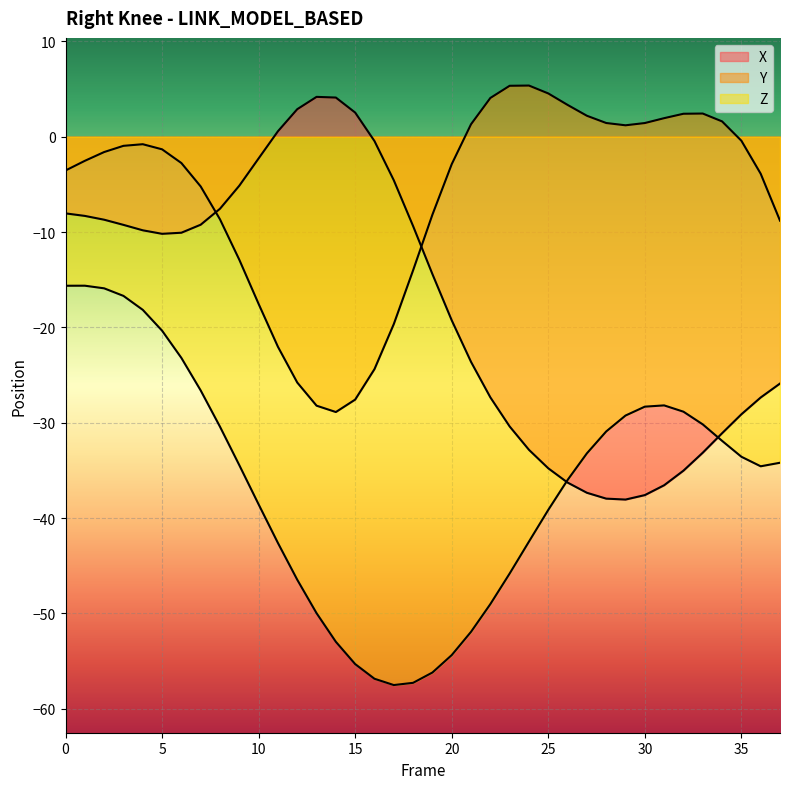

At which label does Y reach its peak?

24